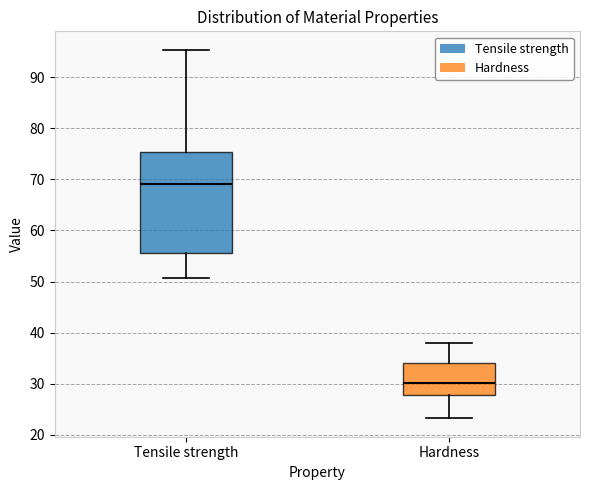

Where is the lower edge of the box for Hardness on the y-axis? The values are not printed on the chart, so give them approximately, as read against the axis.

28